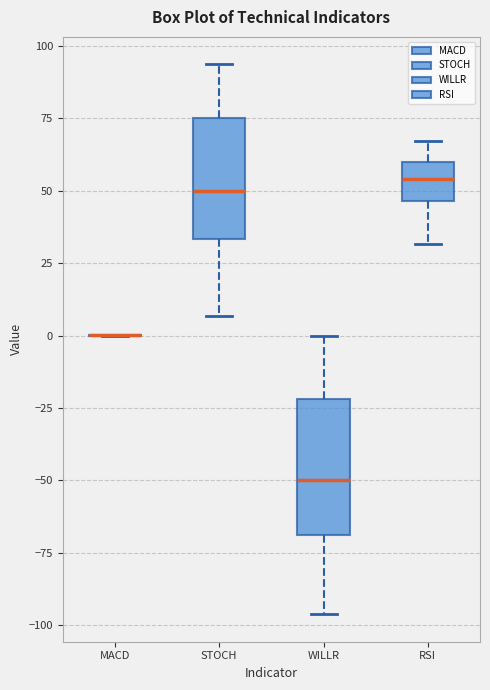

Reading left to right, read every box against the y-axis: the position of its median line, the range the box covers, and the ends of its whiskers. The values are not printed on the chart, so give them approximately, as read against the axis.

MACD: box collapsed to a line at 0, whiskers 0 to 0
STOCH: median 50, box 35 to 75, whiskers 5 to 95
WILLR: median -50, box -70 to -20, whiskers -95 to 0
RSI: median 55, box 45 to 60, whiskers 30 to 65